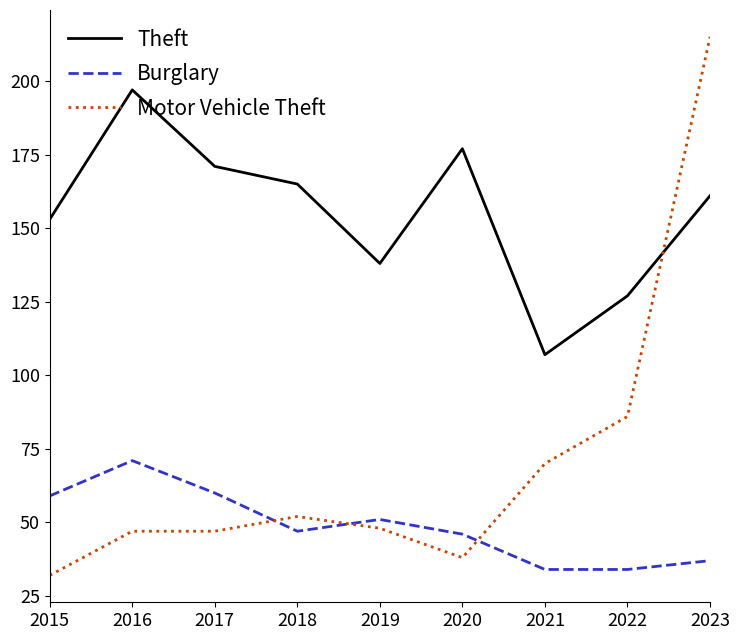

At which category does Theft reach its first local peak?

2016